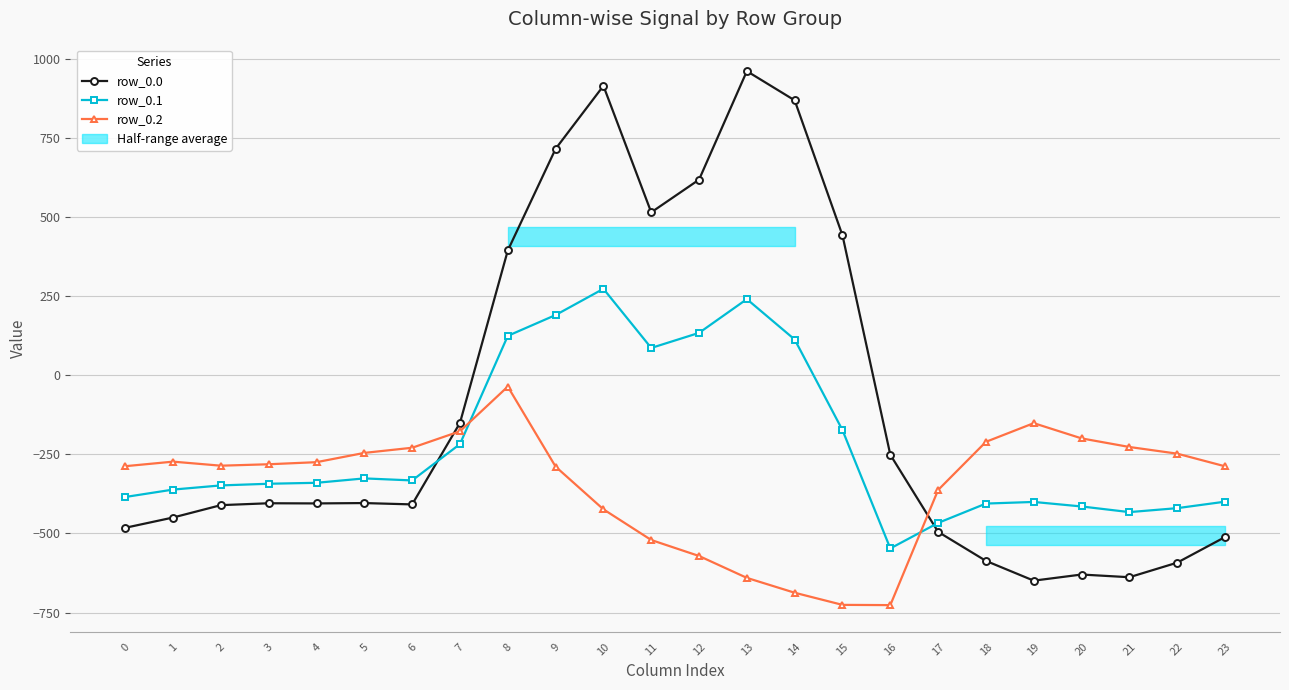

Which series has the widest spread of values?

row_0.0